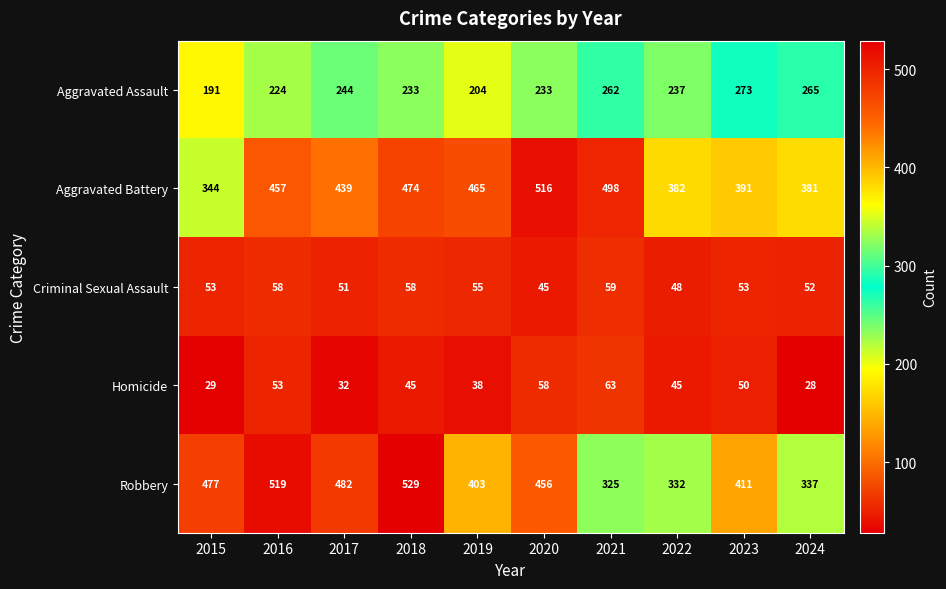

What is the difference between the highest and lowest values at 2024?

353